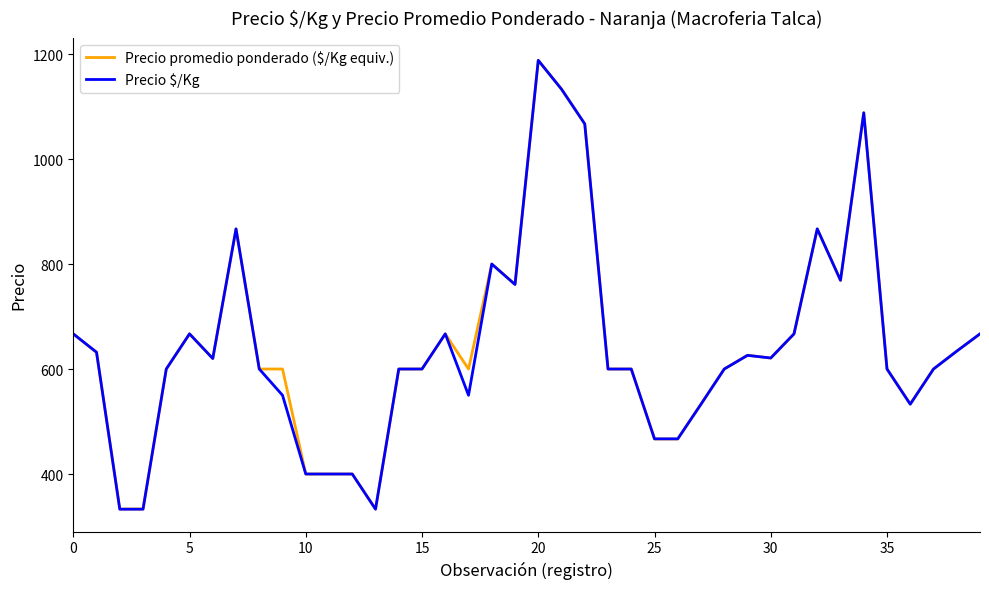

Which series ends up on top after the final intersection of Precio $/Kg and Precio promedio ponderado ($/Kg equiv.)?

Precio $/Kg